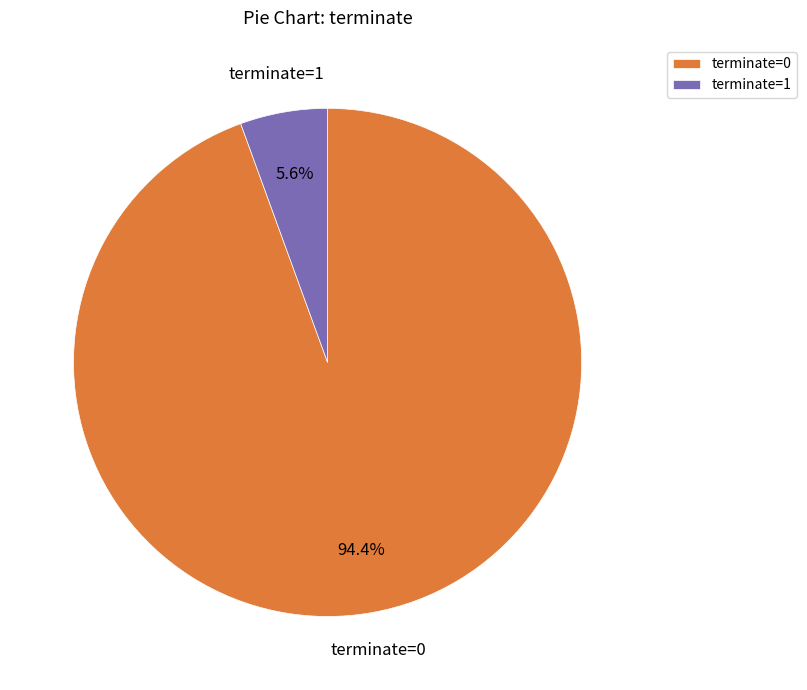

Between terminate=0 and terminate=1, which is larger?

terminate=0